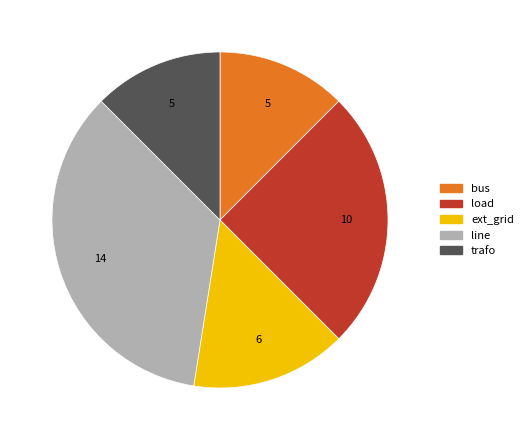

The load slice represents 19% of the pie. True or false?

False